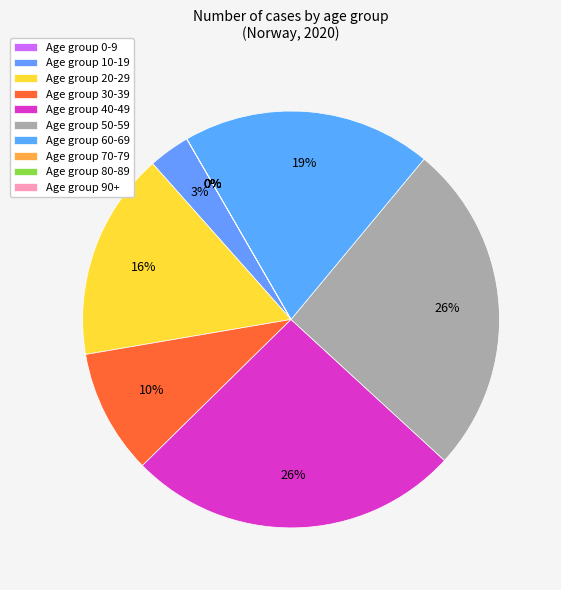

Does any single category account for the majority?

No